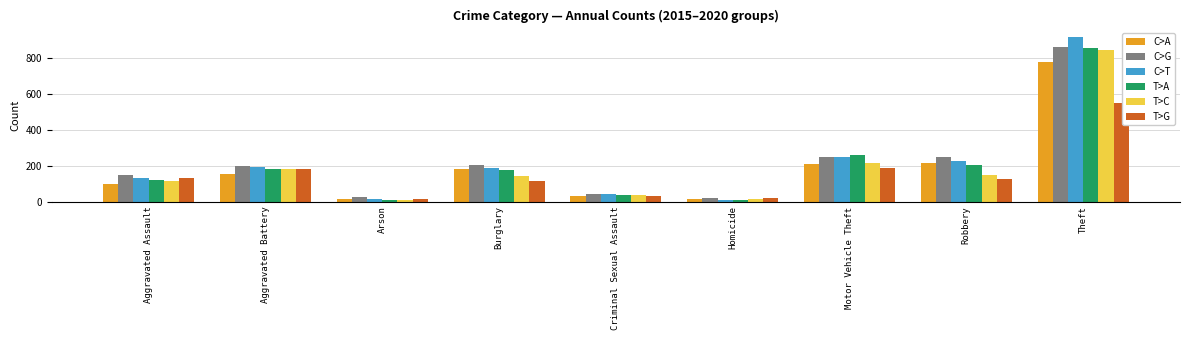

What is the difference between the maximum and minimum values in the T>C series?

835